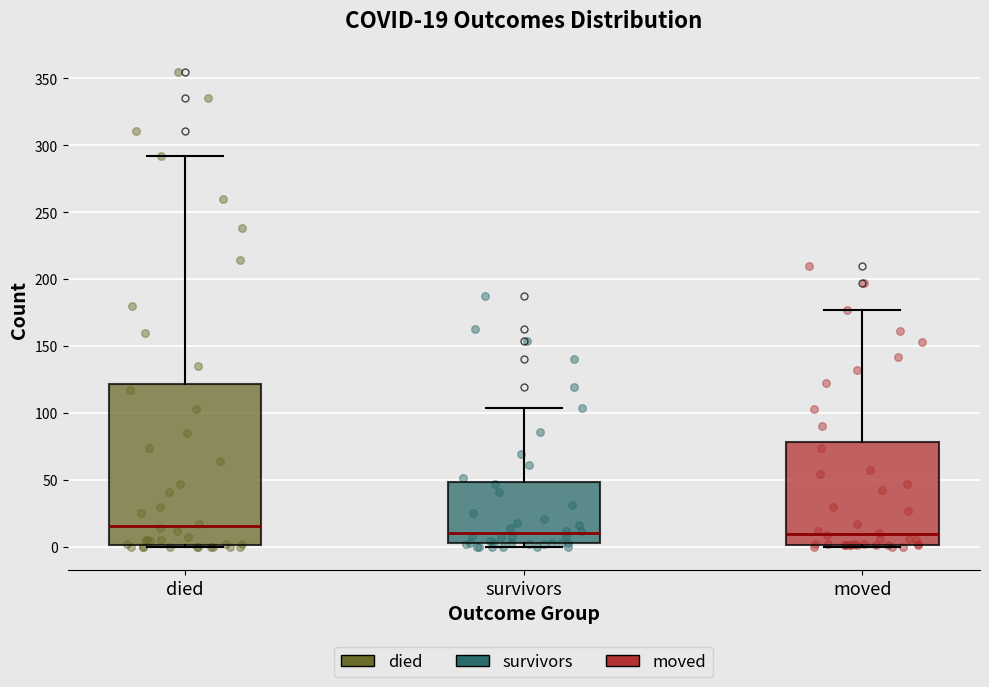

Which box's median line is the highest?

died